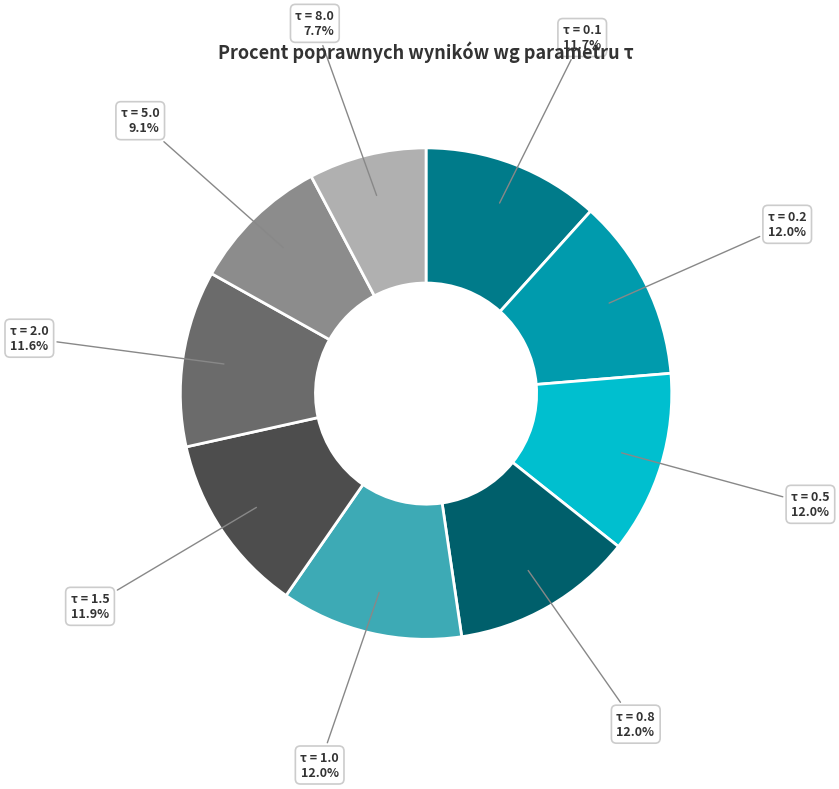

Which slice is the smallest?

τ = 8.0